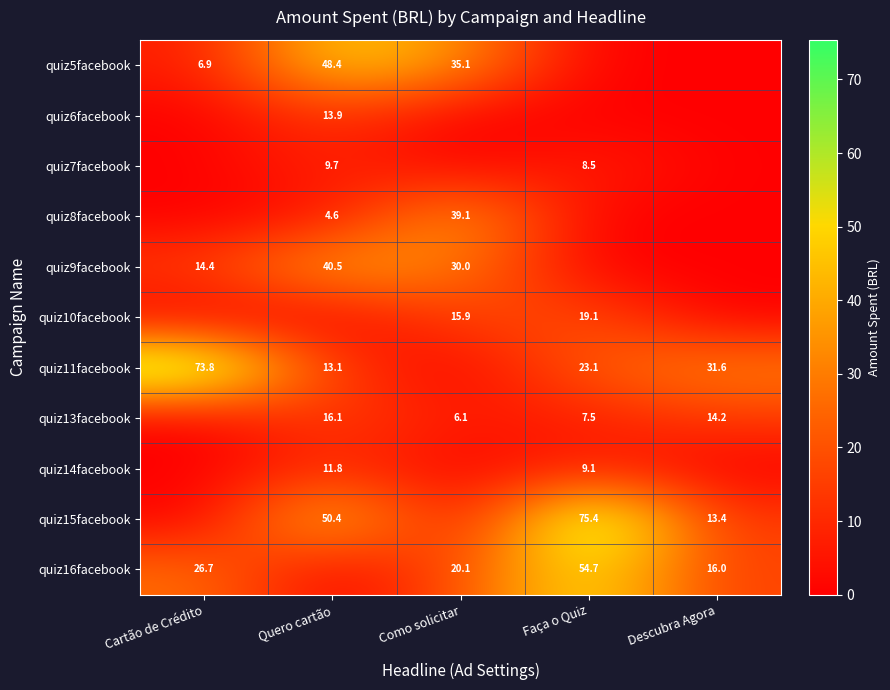

What is the sum of the quiz9facebook values at Quero cartão and Como solicitar?

70.5